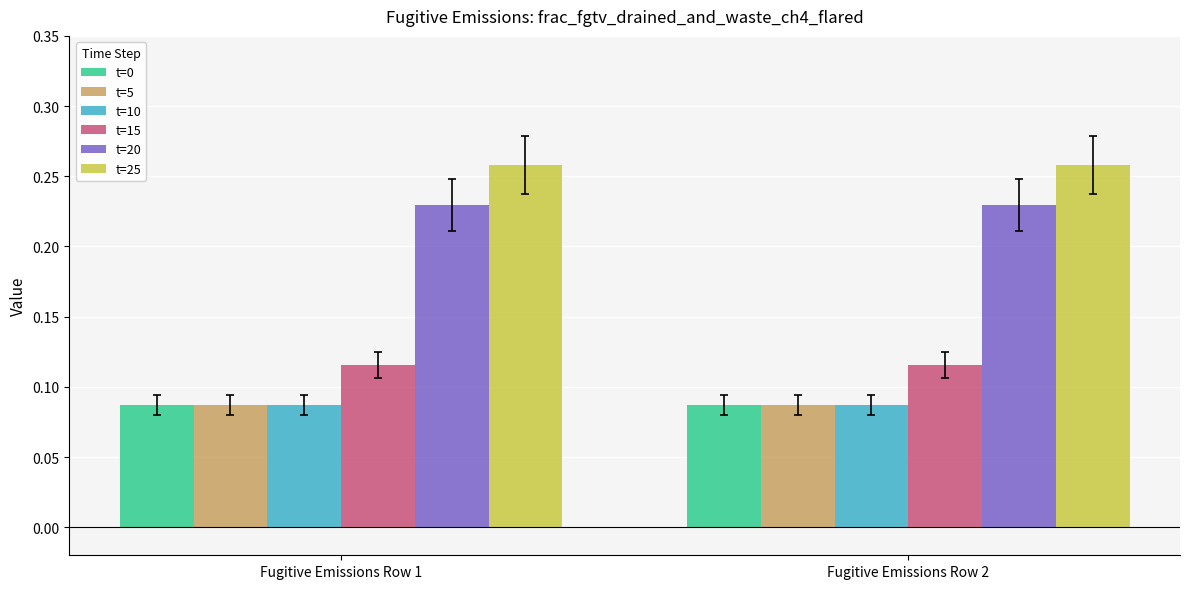

How many bars are there in each group?

6